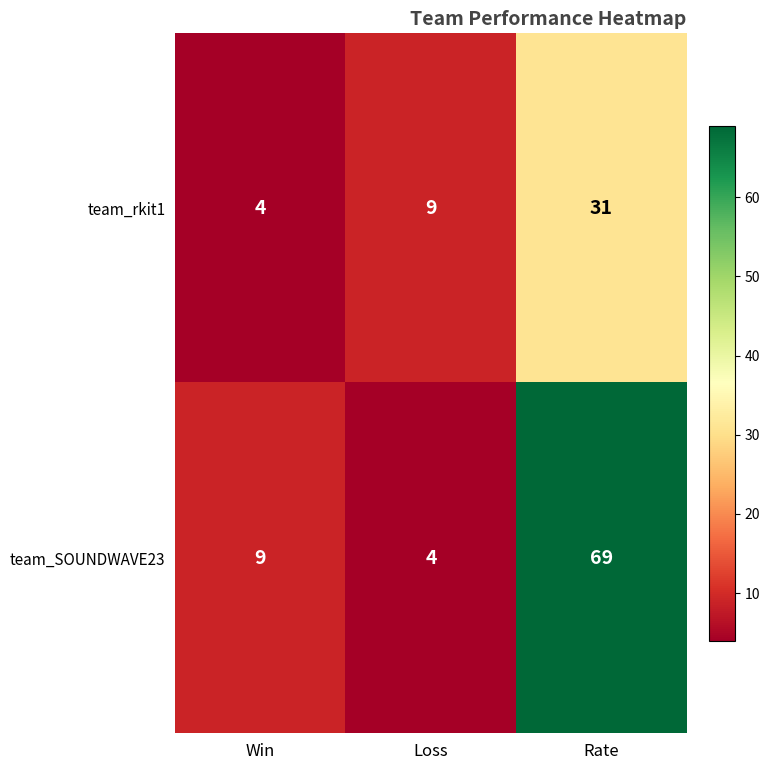

Read the team_rkit1 value at Rate, to the nearest 5.

30